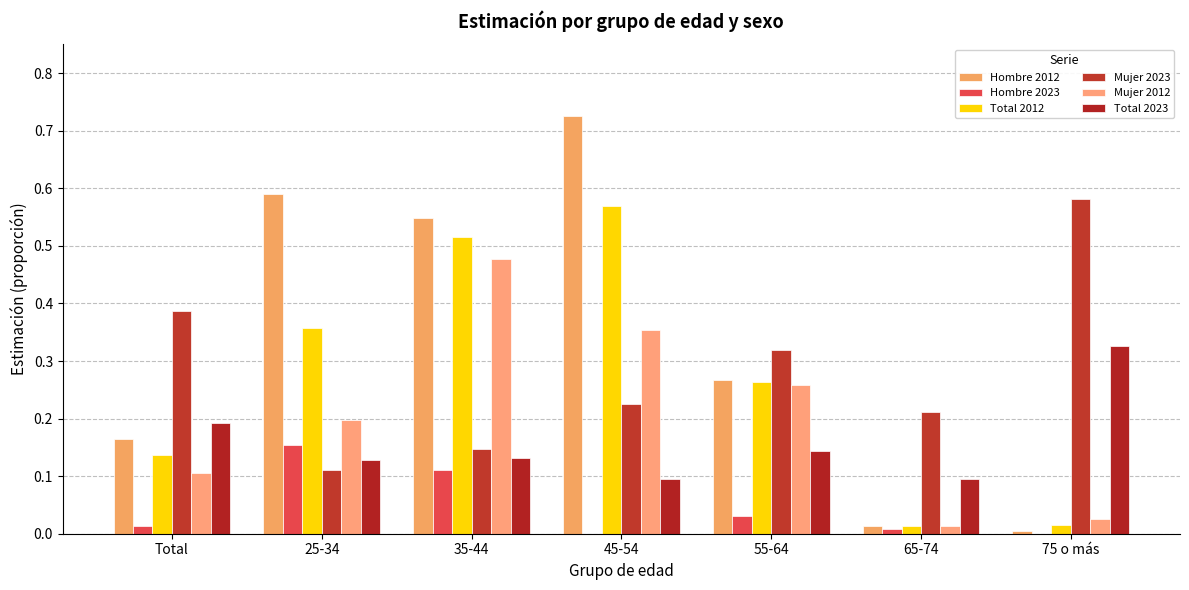

What is the total value across all series at 25-34?

1.5